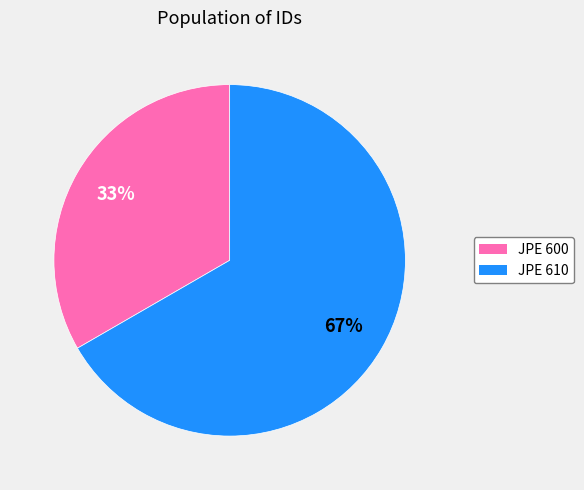

Combined, do JPE 600 and JPE 610 account for over 50%?

Yes